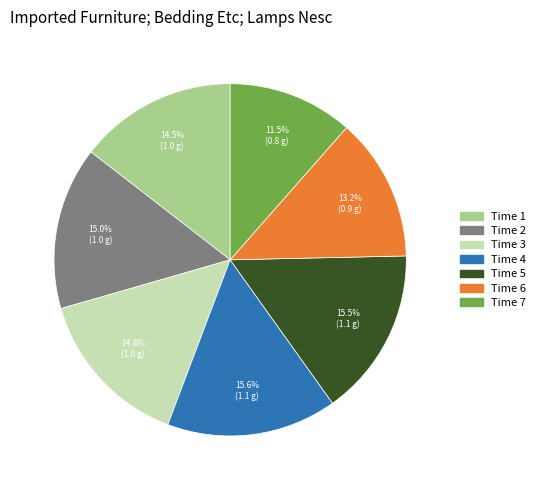

How many slices are in this pie chart?

7